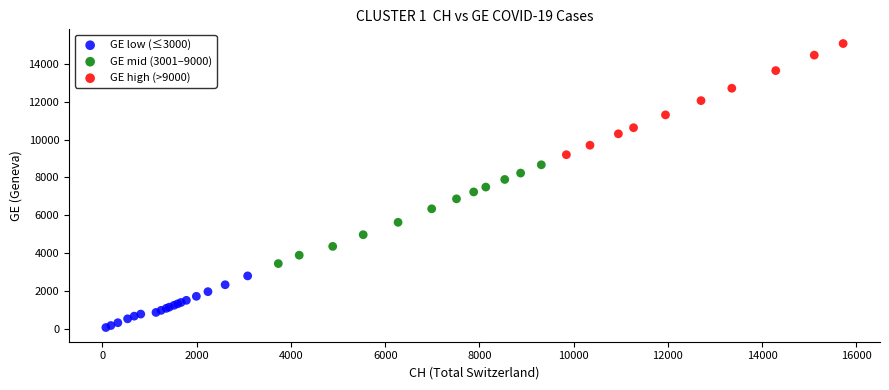

Which series reaches the maximum Y coordinate?

GE high (>9000)